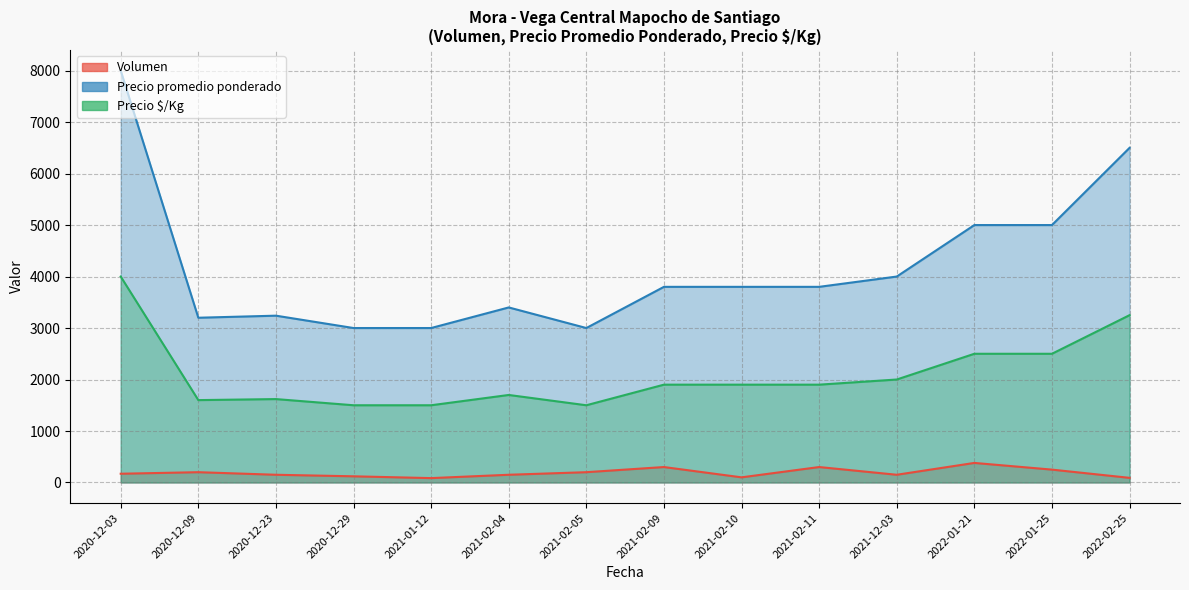

At which category does Volumen reach its first local peak?

2020-12-09